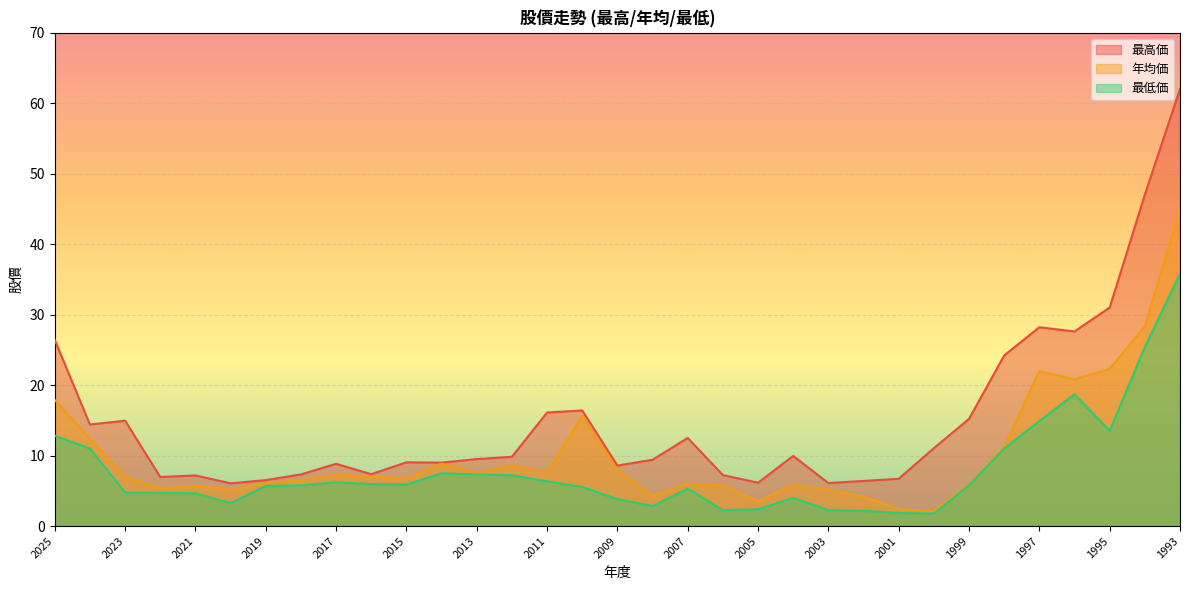

At which category is the sum across all series the highest?

1993